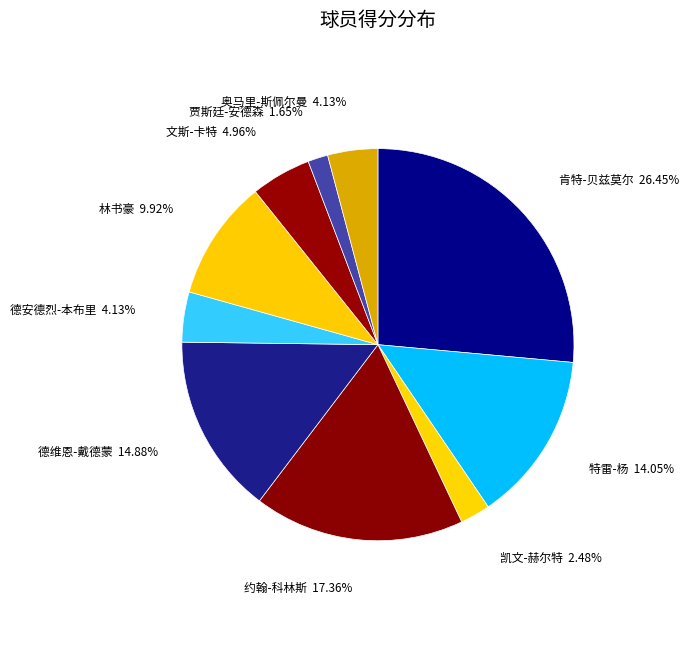

Count the number of slices in the pie.

10